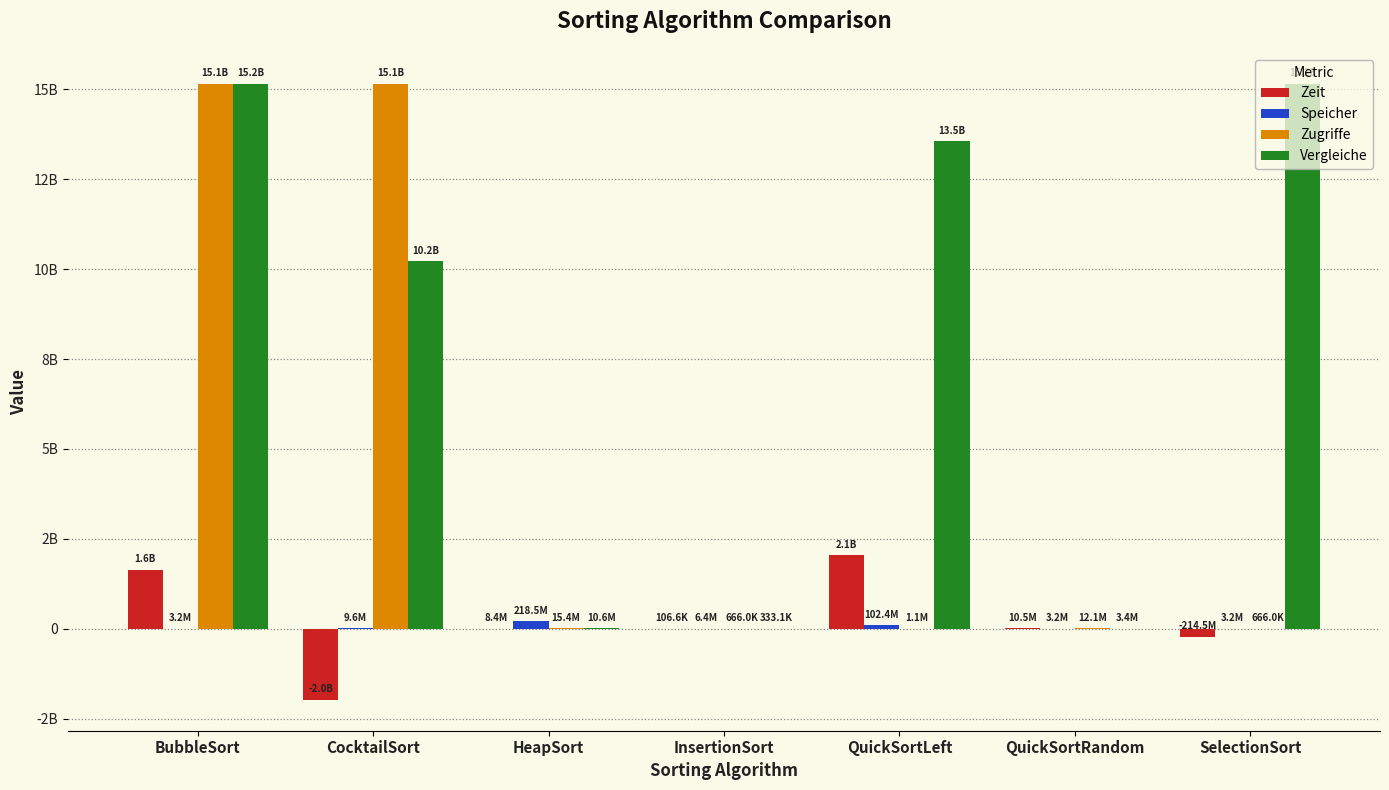

What is the spread (max minus min) of values at CocktailSort?

17124270930